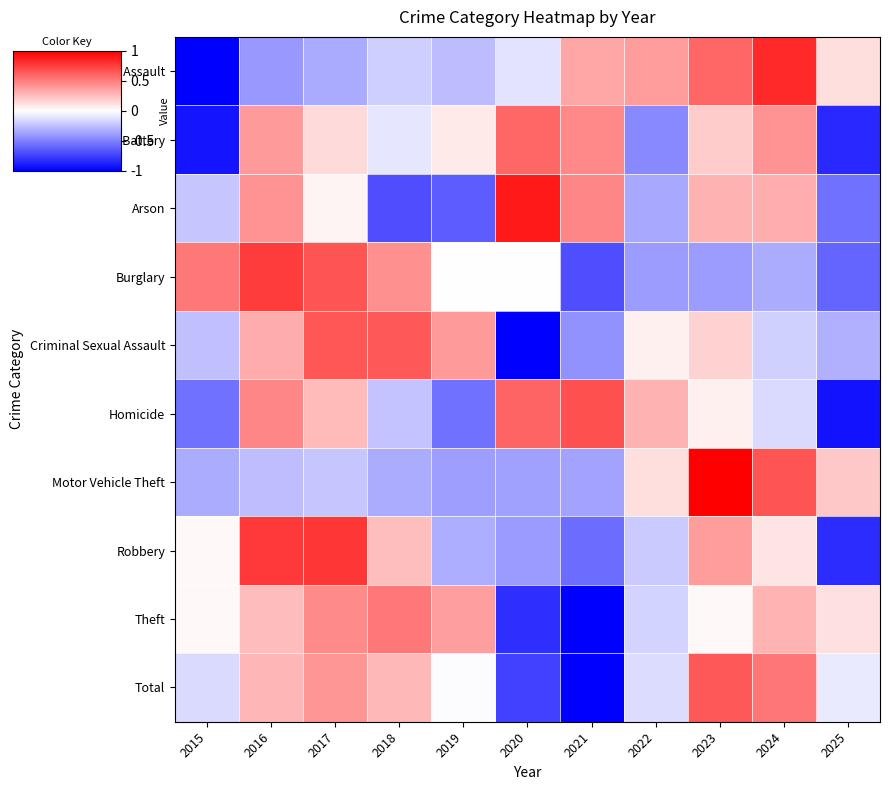

At how many categories does at least one series exceed 0?

11